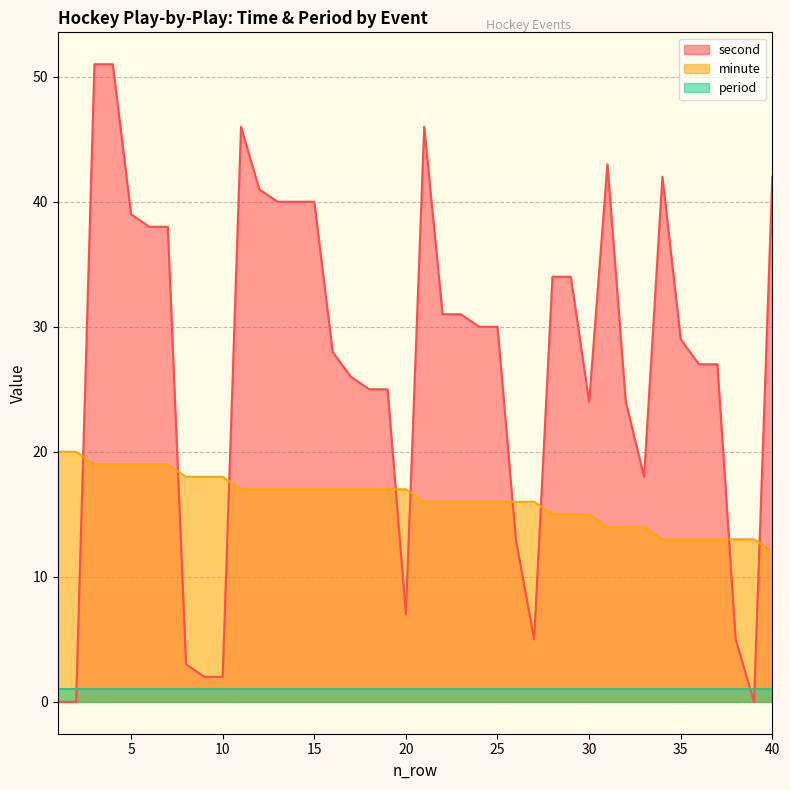

What is the difference between the maximum and minimum values in the minute series?

8